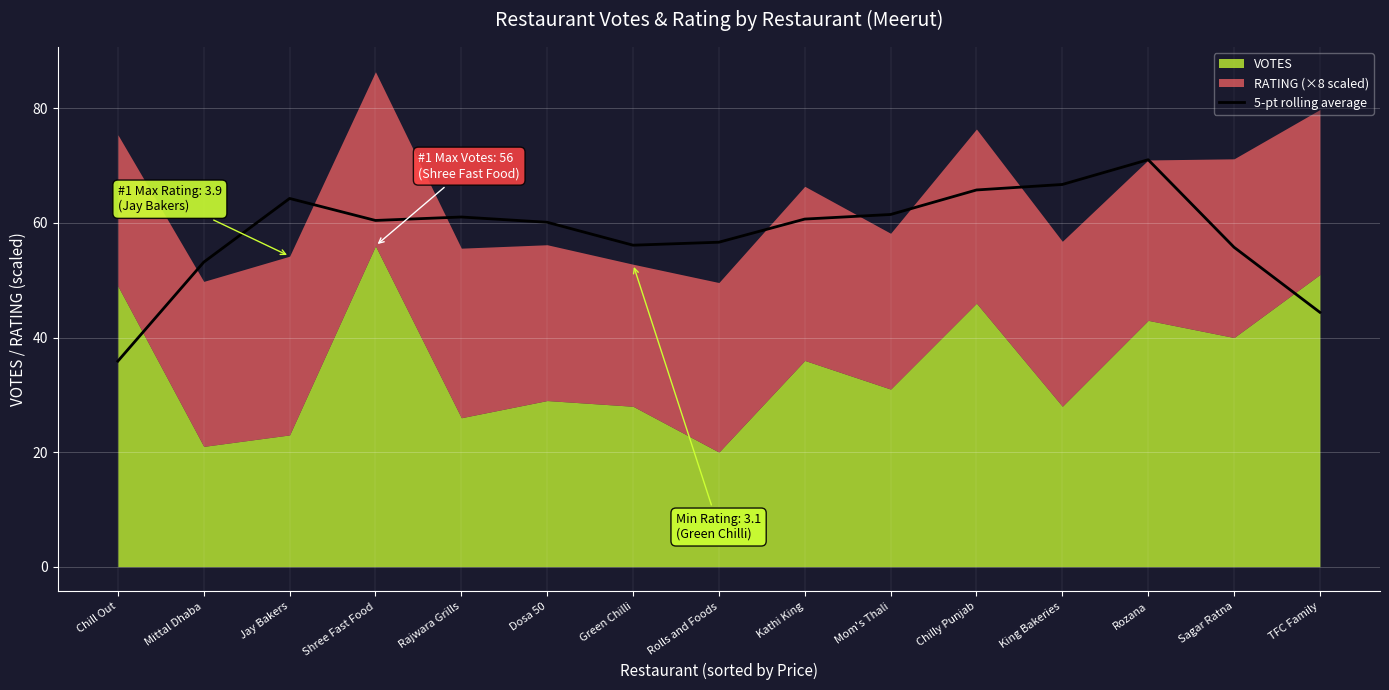

What position from the left is King Bakeries?

12